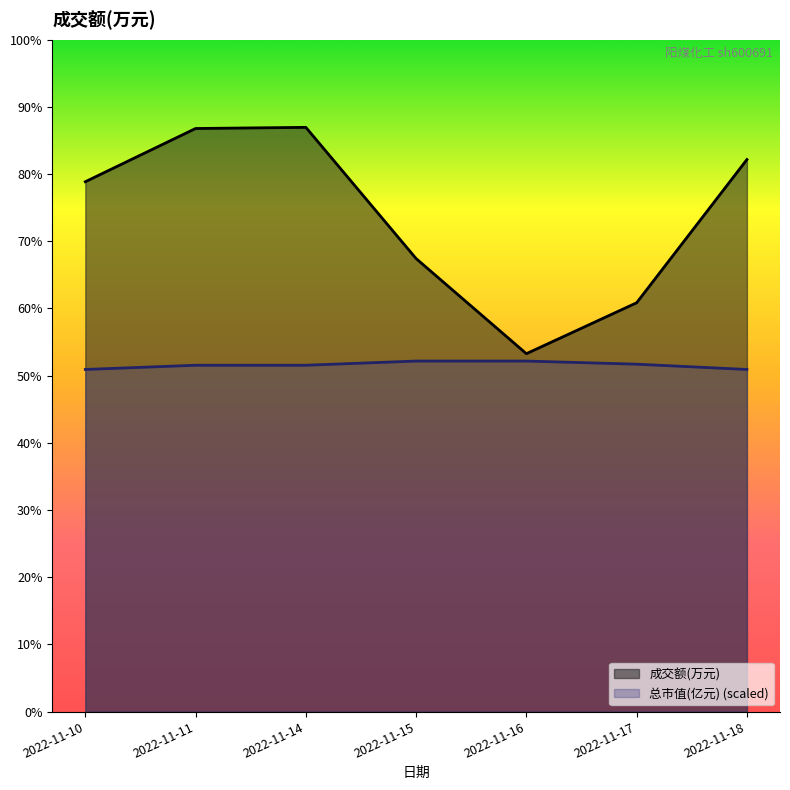

What is the total value across all series at 2022-11-17?

4604.0